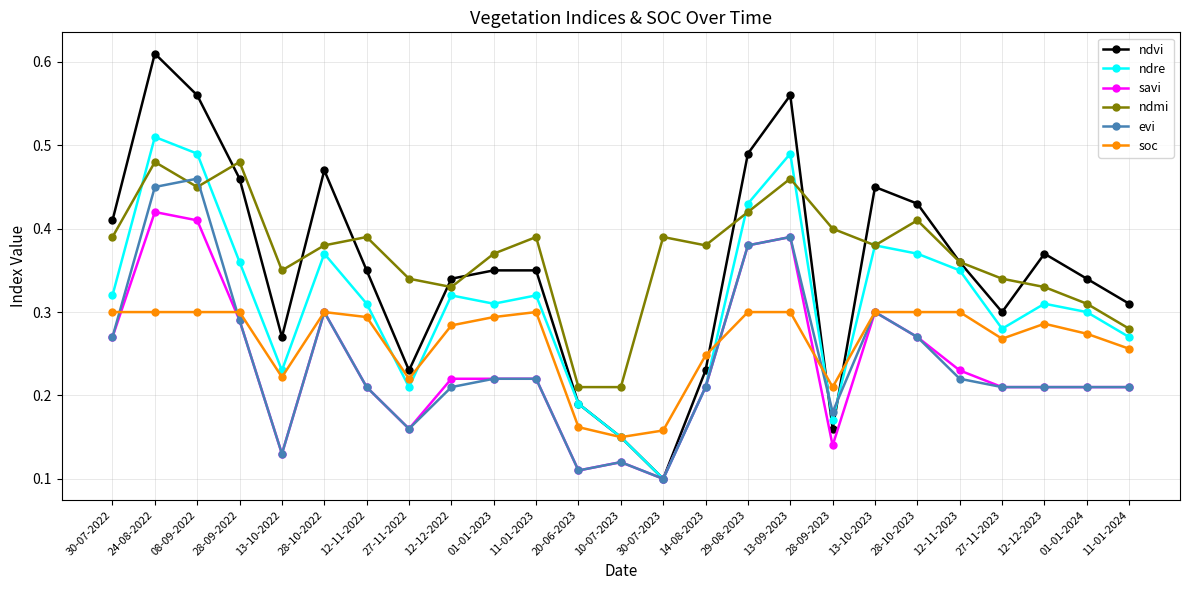

Between 08-09-2022 and 28-10-2023, which series saw the biggest shift?

evi